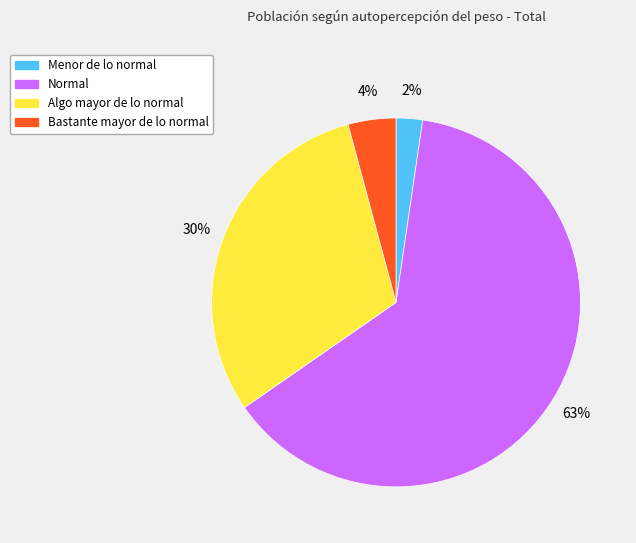

Combined, do Normal and Menor de lo normal account for over 50%?

Yes